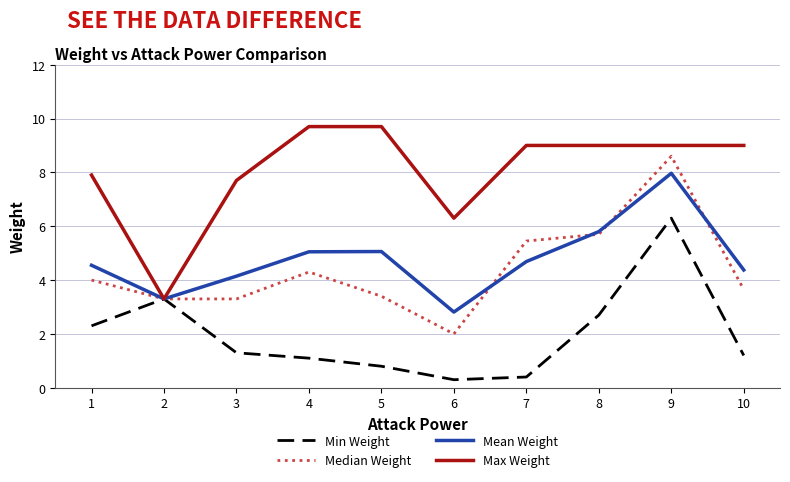

Where is Max Weight nearest to the value 6?

6